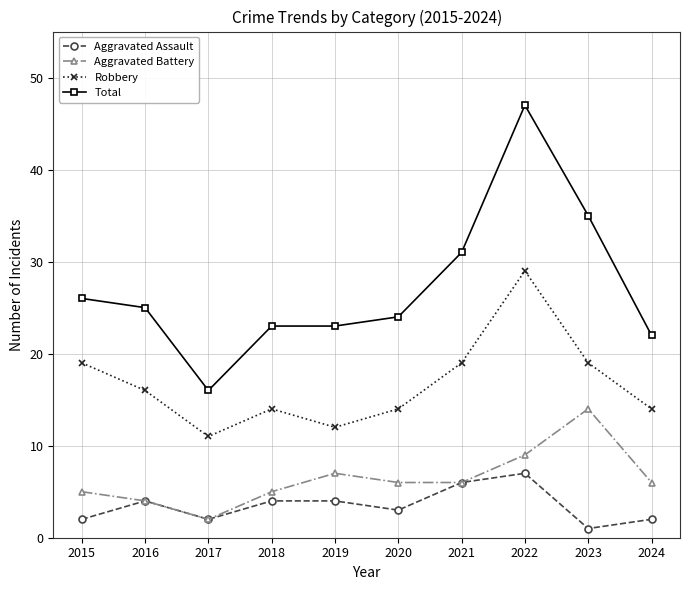

At which category does the chart reach its minimum across all series?

2023